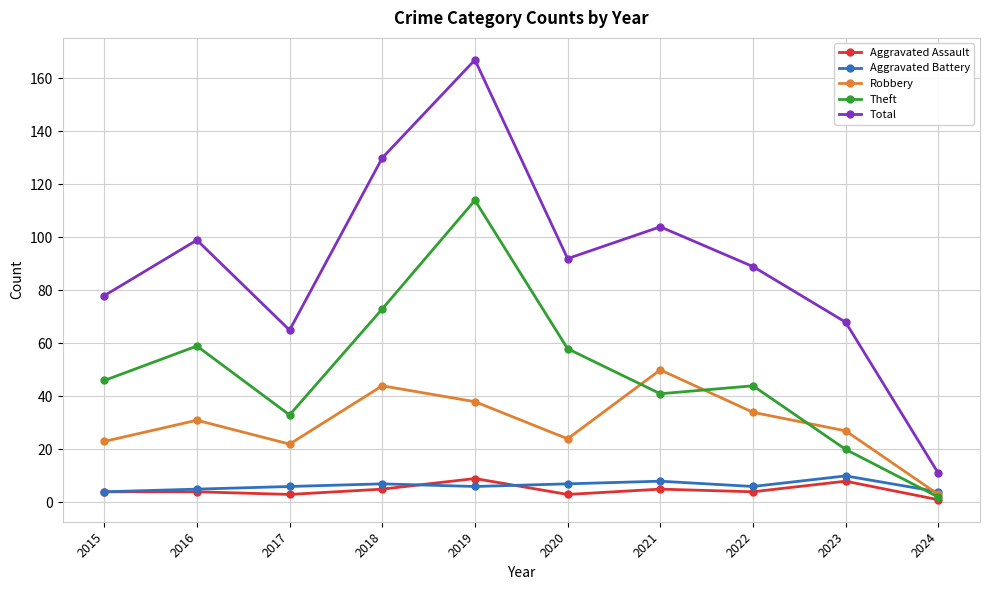

Where is the first local minimum for Theft?

2017